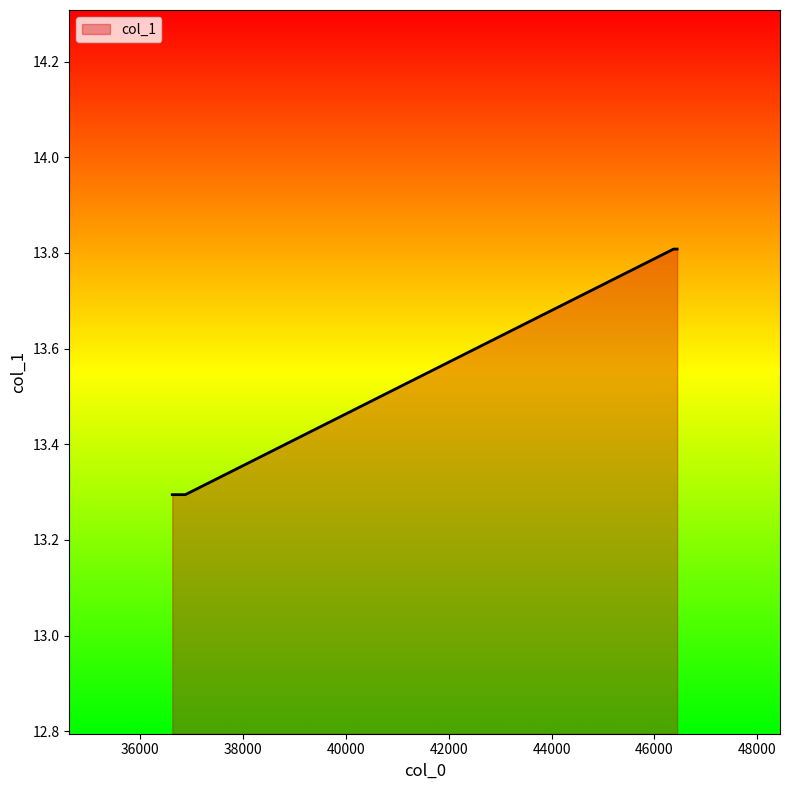

True or false: the data has more than 2 interior local peaks.

False